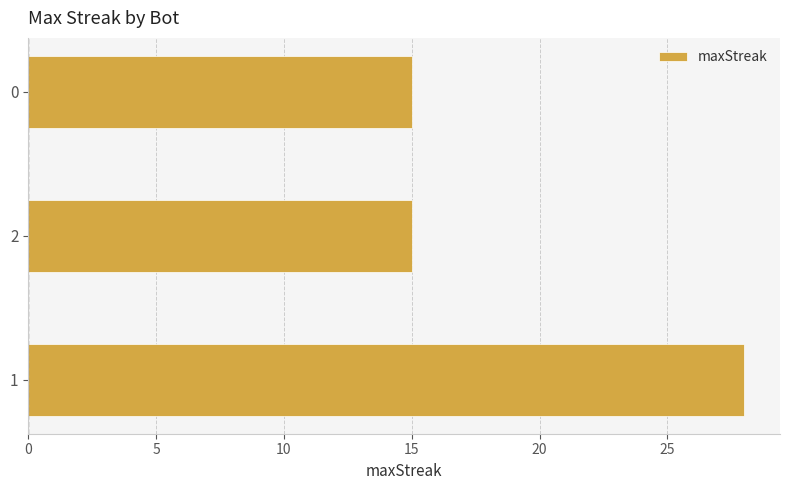

Does the chart contain any negative values?

No